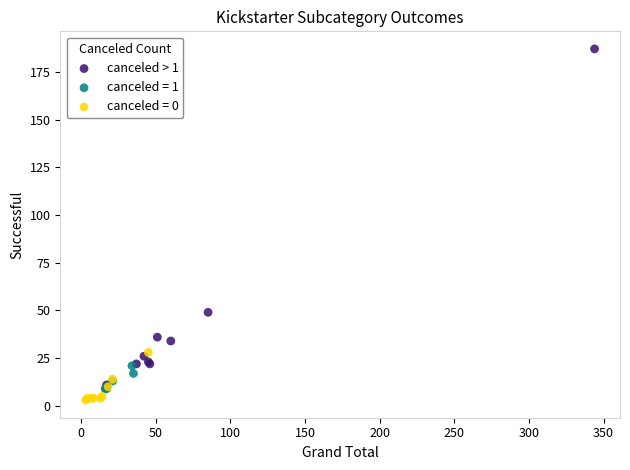

Which series has the widest spread of Y values?

canceled > 1